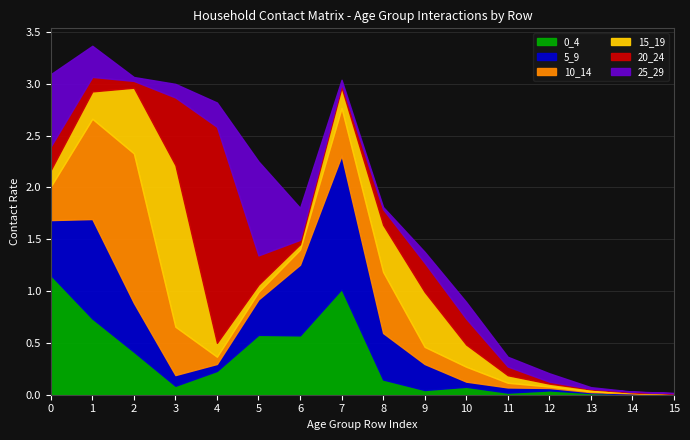

Count the number of categories in the chart.

16